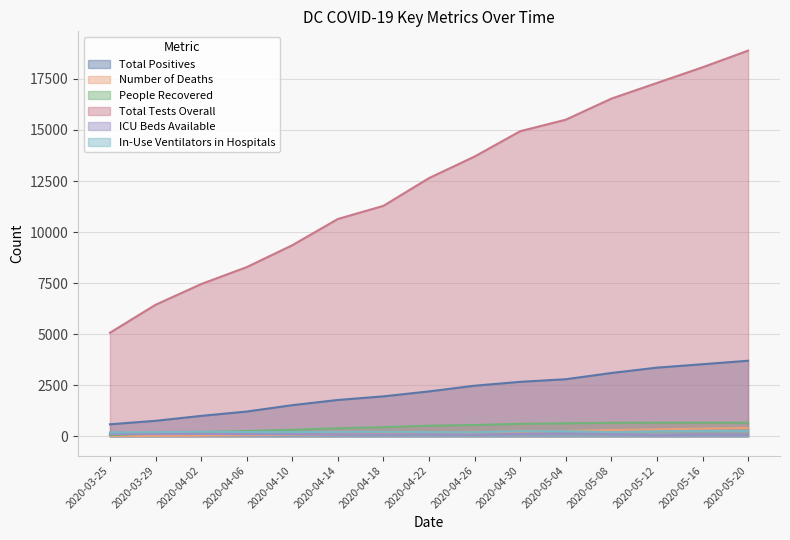

Which series has the widest spread of values?

Total Tests Overall